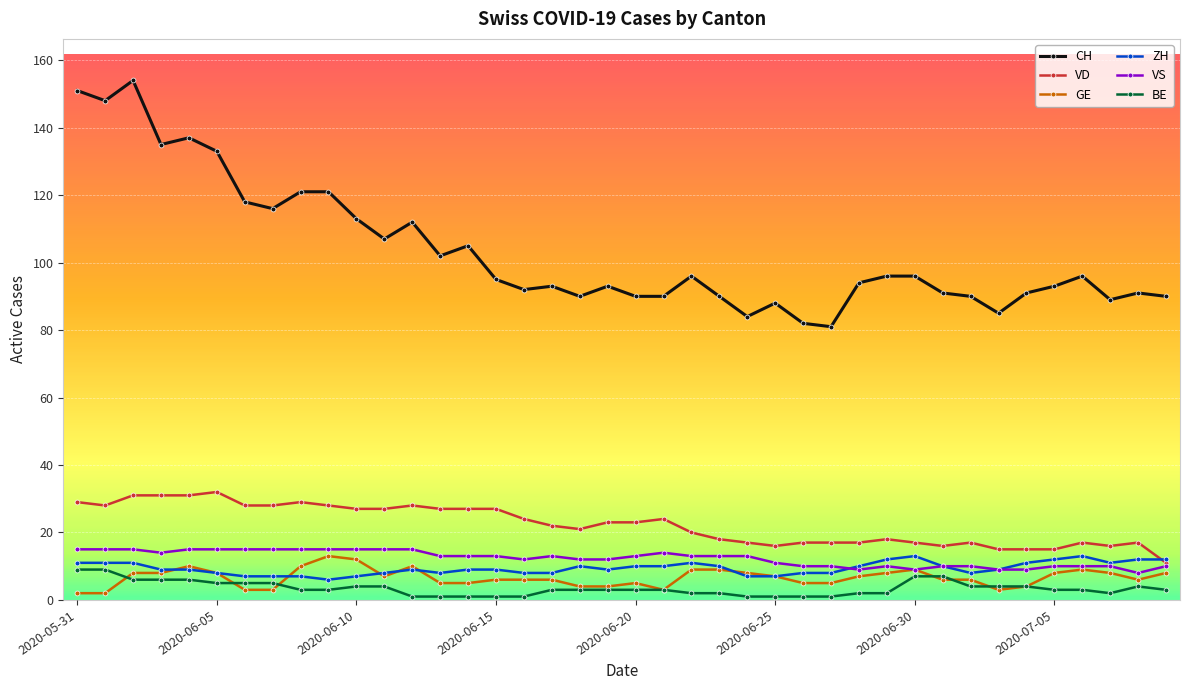

True or false: VD has more than 2 interior local peaks.

True